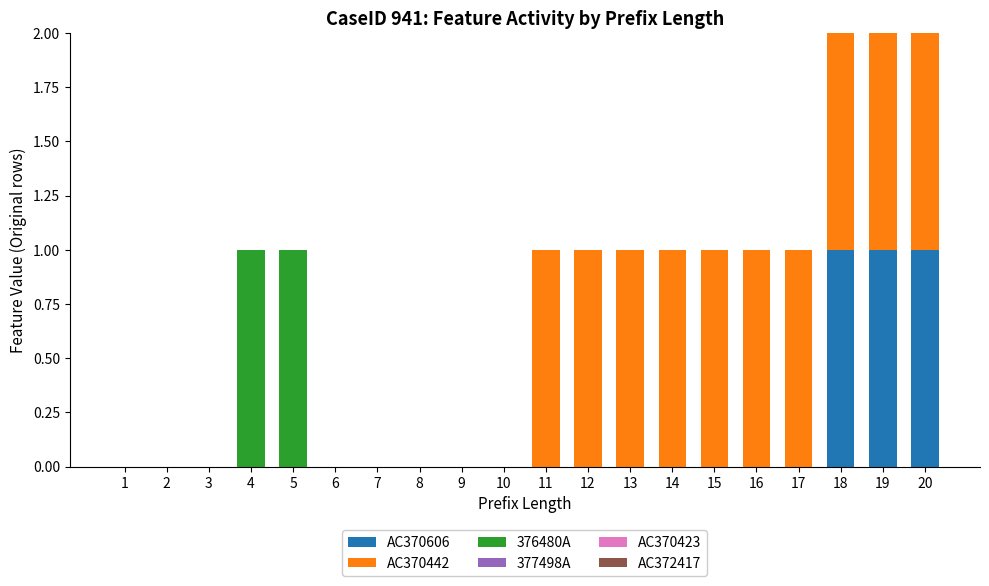

The value of AC370606 at 9 is -1. True or false?

False